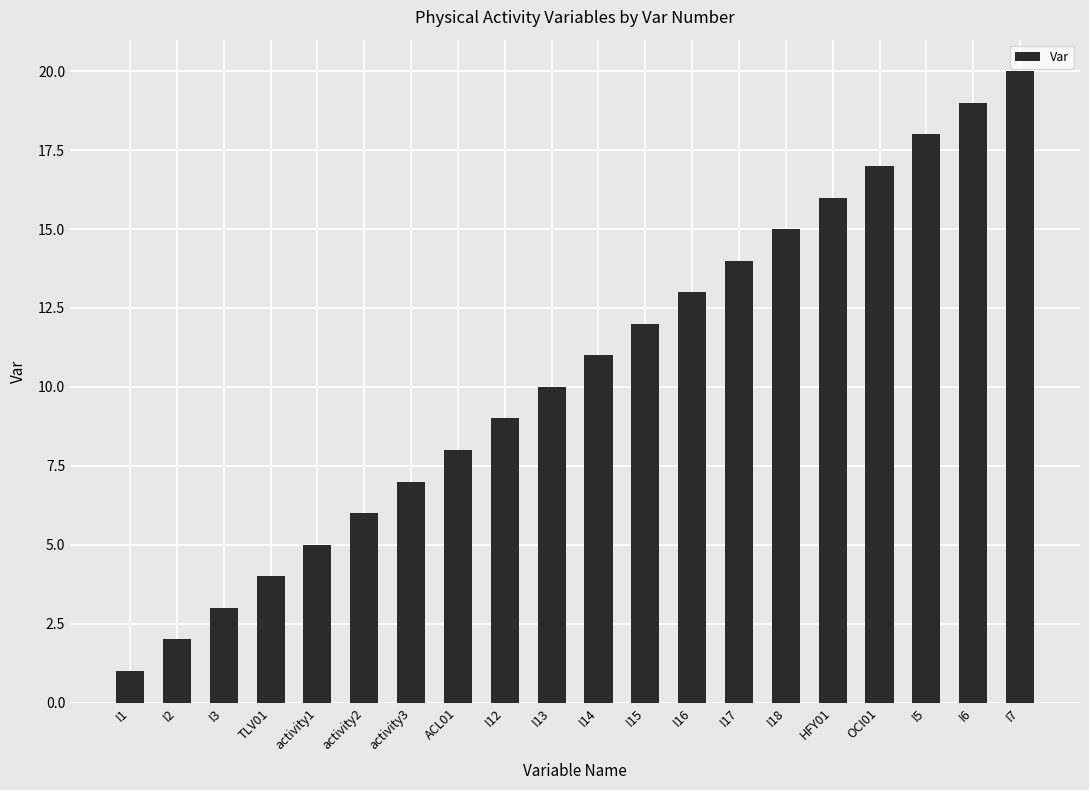

What is the label of the 10th bar from the right?

I14